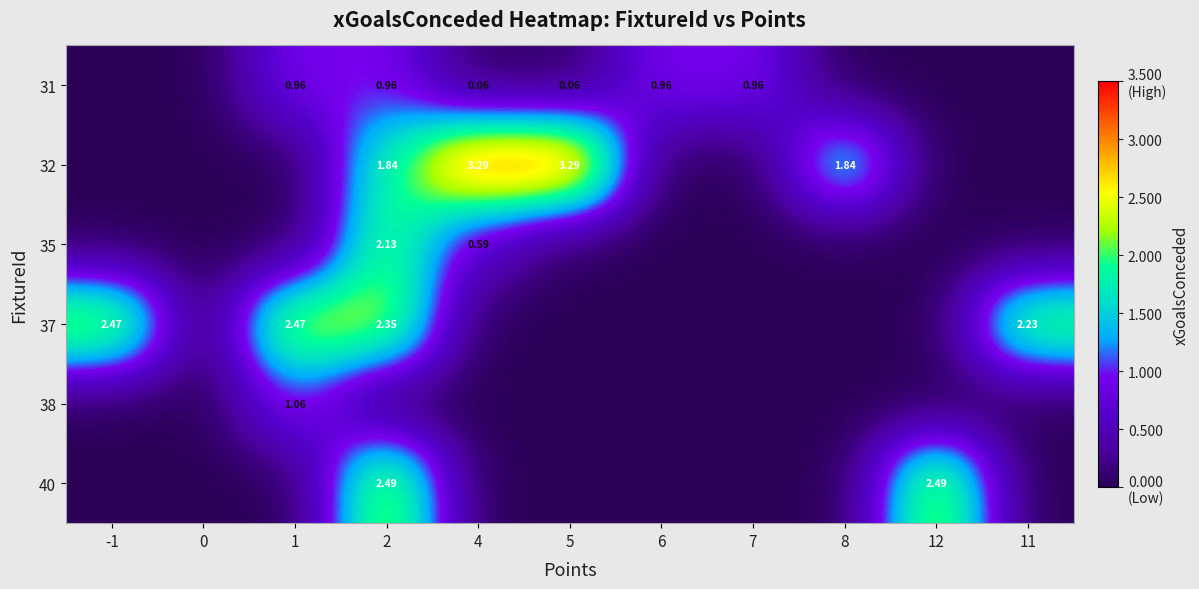

Rank the categories by 31 value from highest to lowest.

1, 2, 6, 7, 4, 5, -1, 0, 8, 12, 11